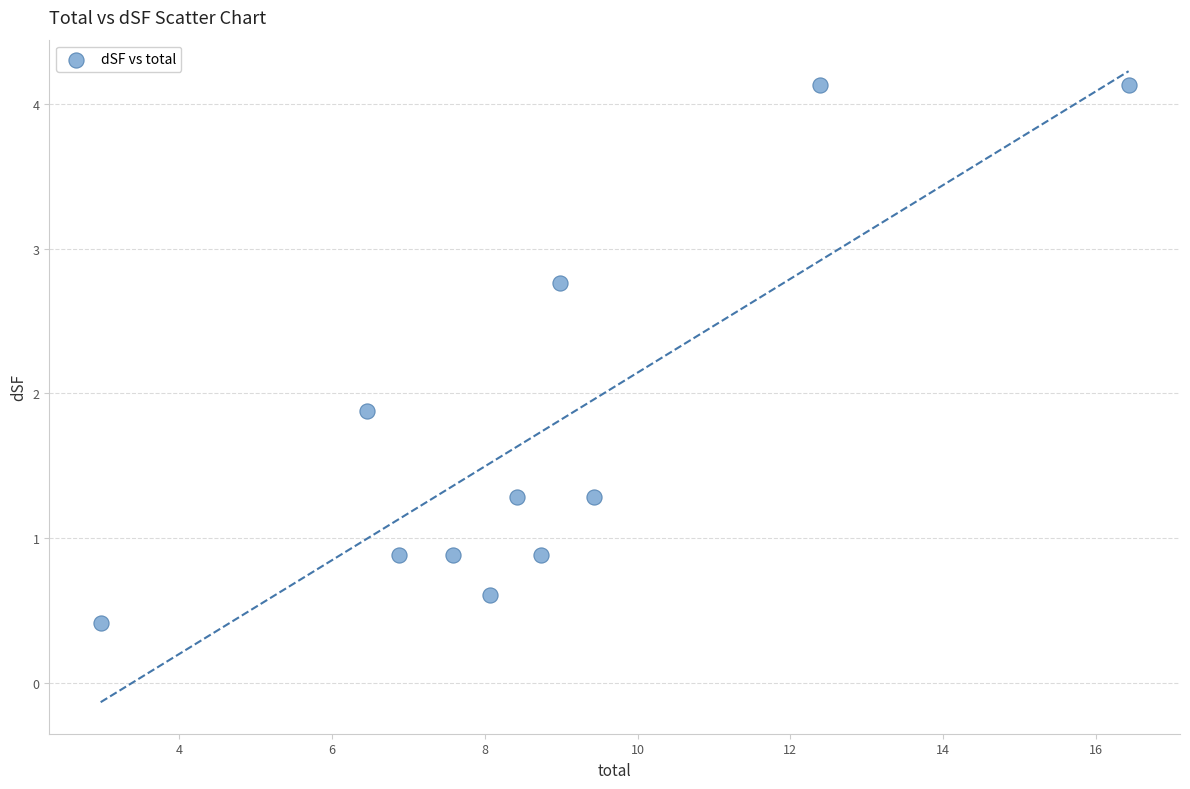

What is the range of Y values (max minus min)?

3.7